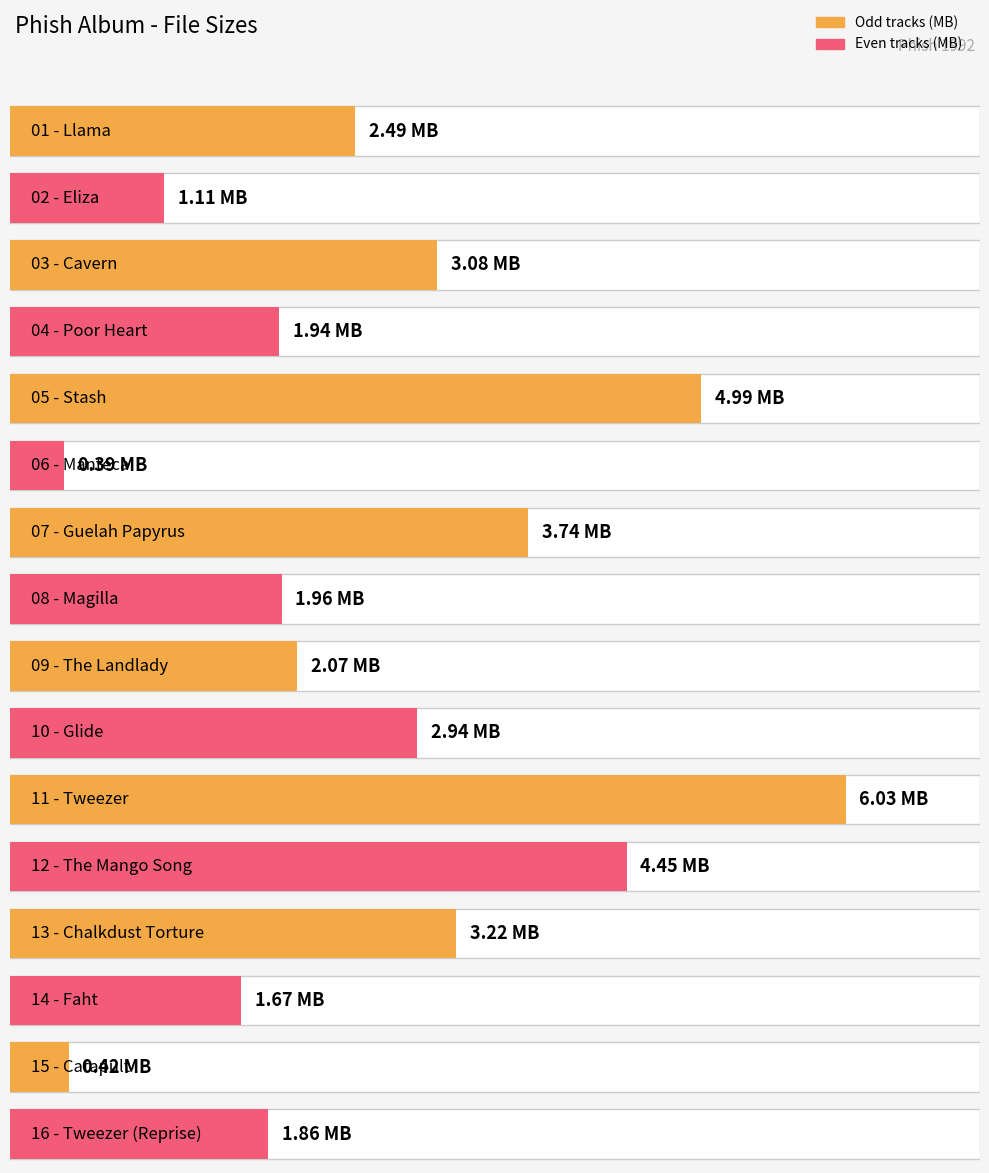

Where does the data first go above 2?

01 - Llama